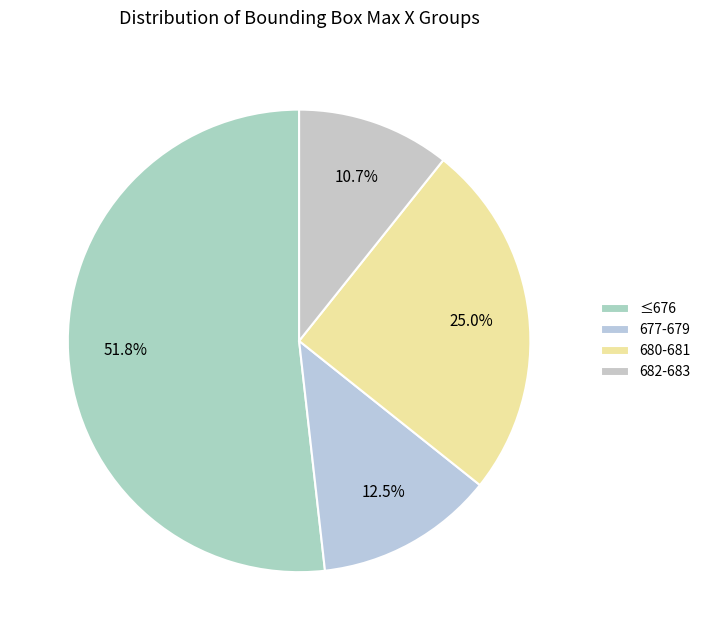

Which category has the smallest portion of the pie?

682-683